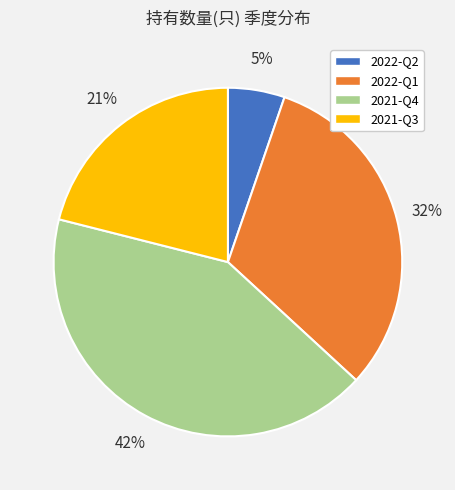

Is there a majority slice in this chart?

No